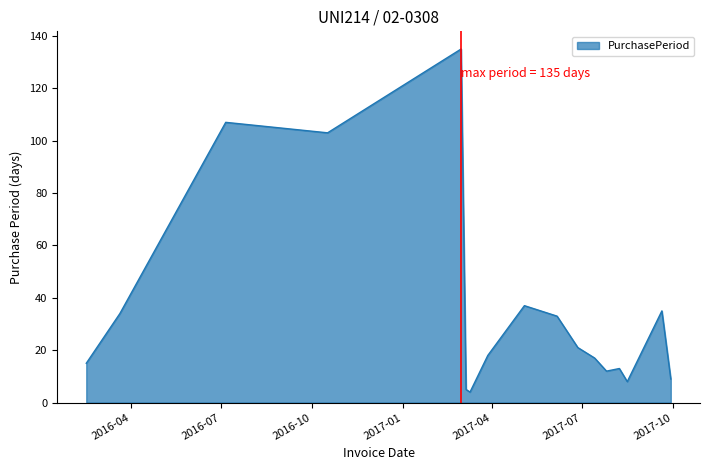

What is the greatest value displayed?

135